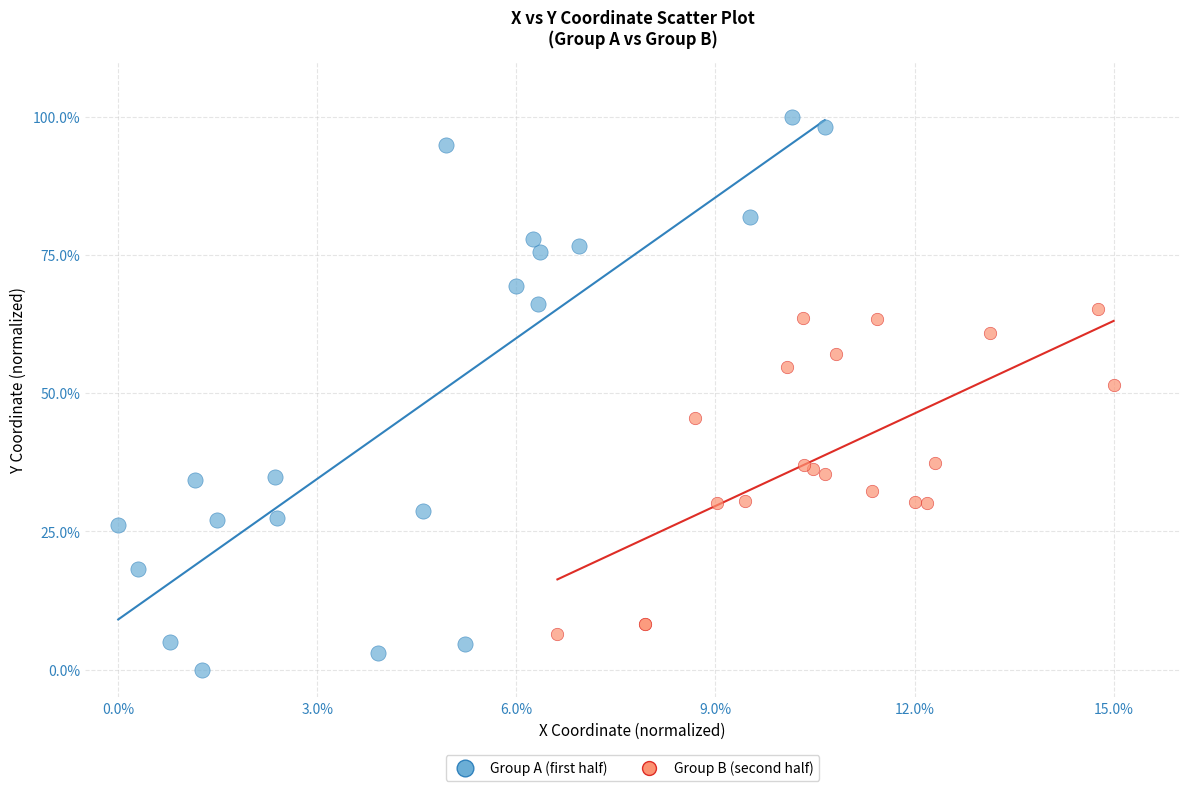

Which series contains the highest Y value?

Group A (first half)